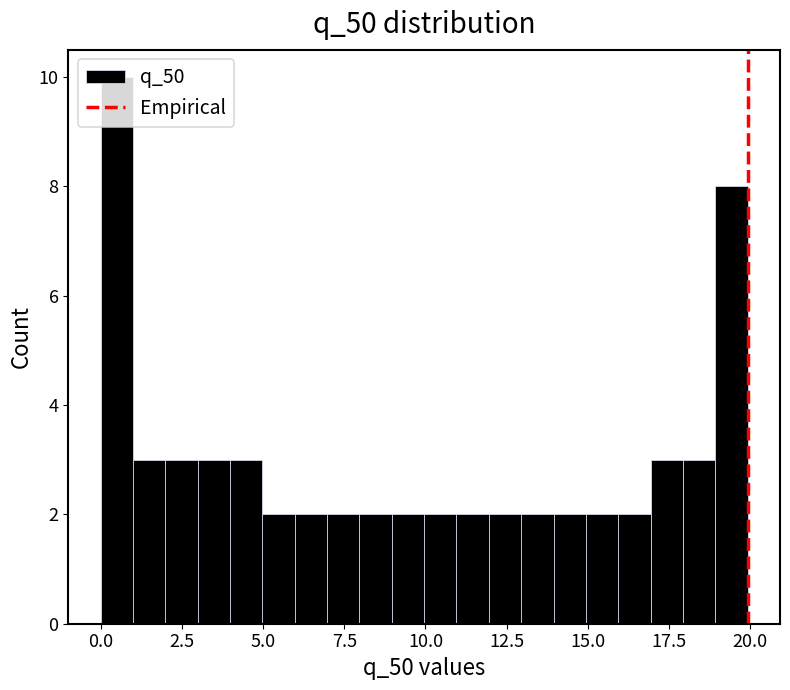

Around what value on the x-axis is the tallest bar? Give the approximate position of its centre, as read against the axis.

0.5